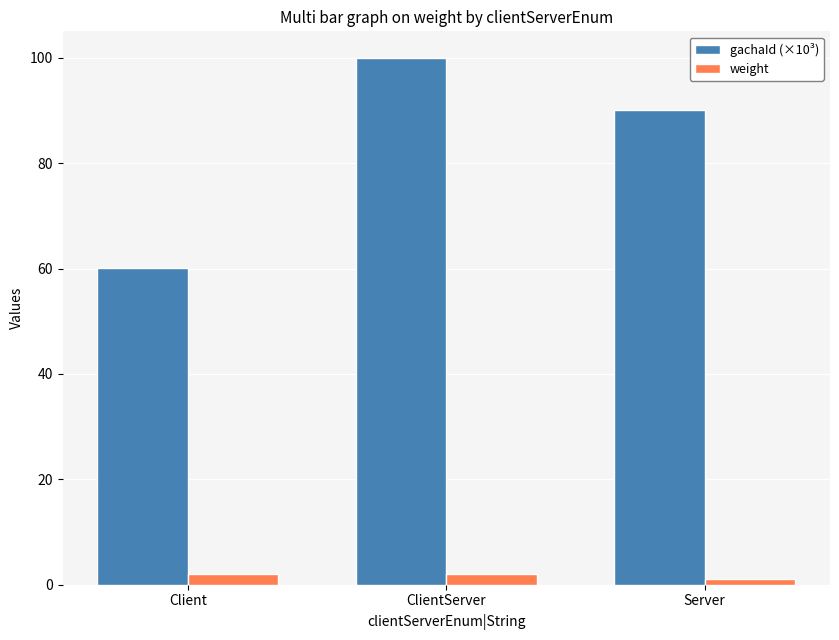

How many categories are shown in the chart?

3